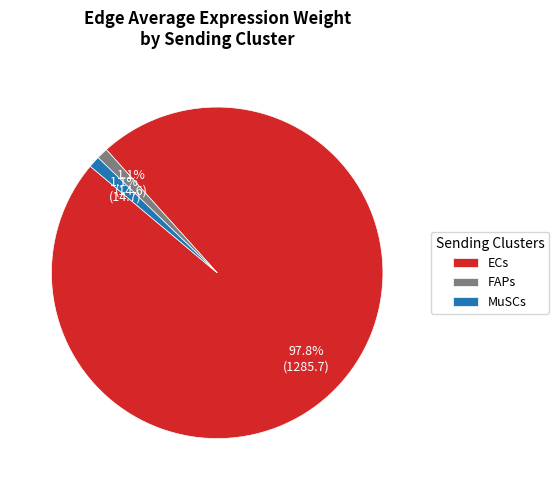

How many slices are in this pie chart?

3